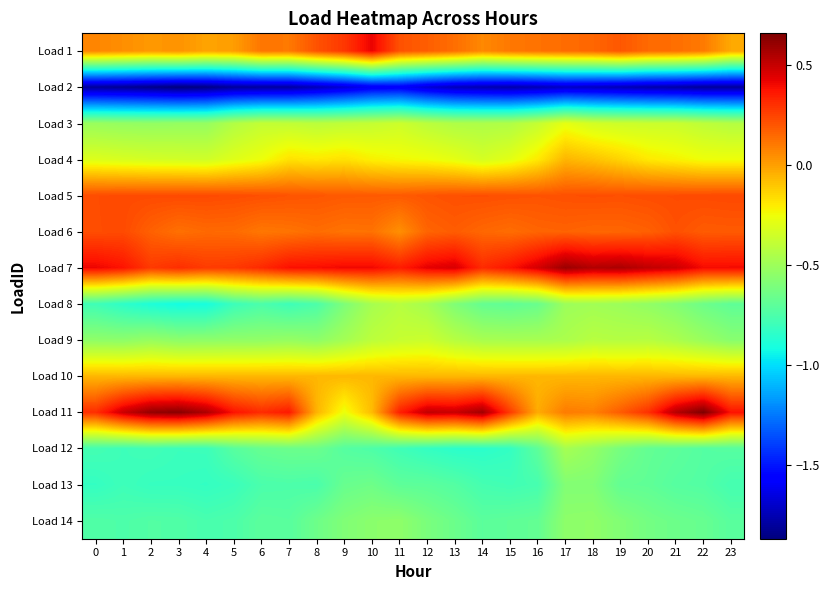

At how many categories does at least one series exceed 0?

24